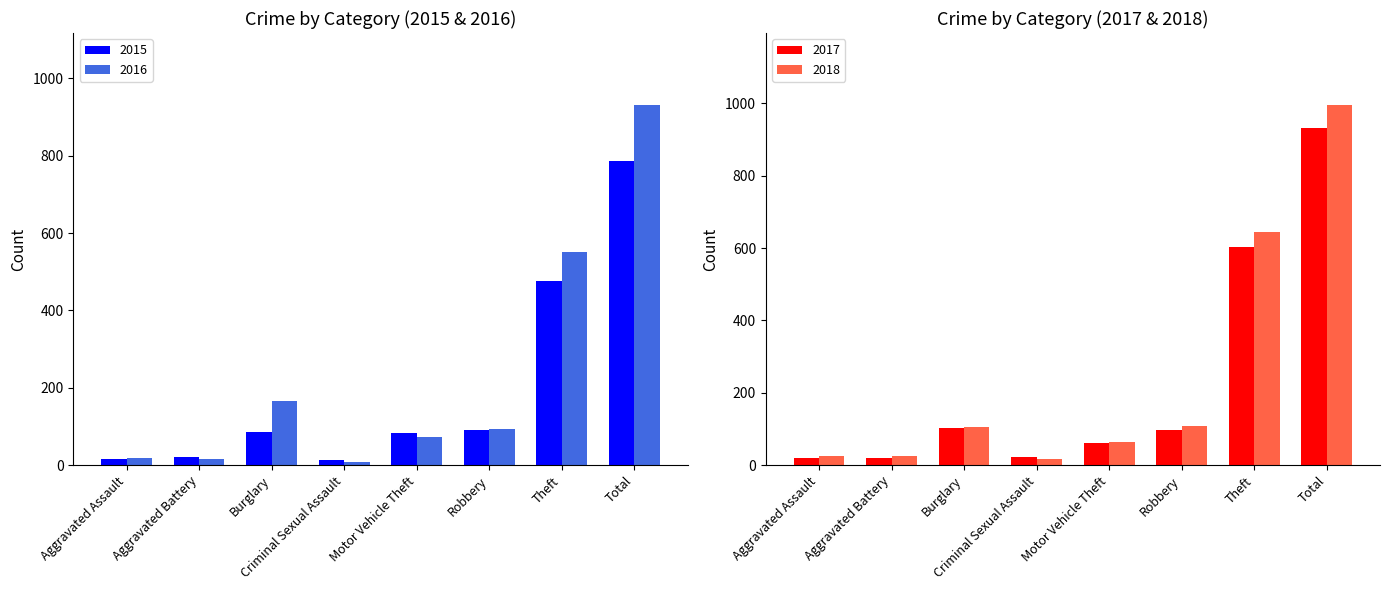

Does the chart contain any negative values?

No